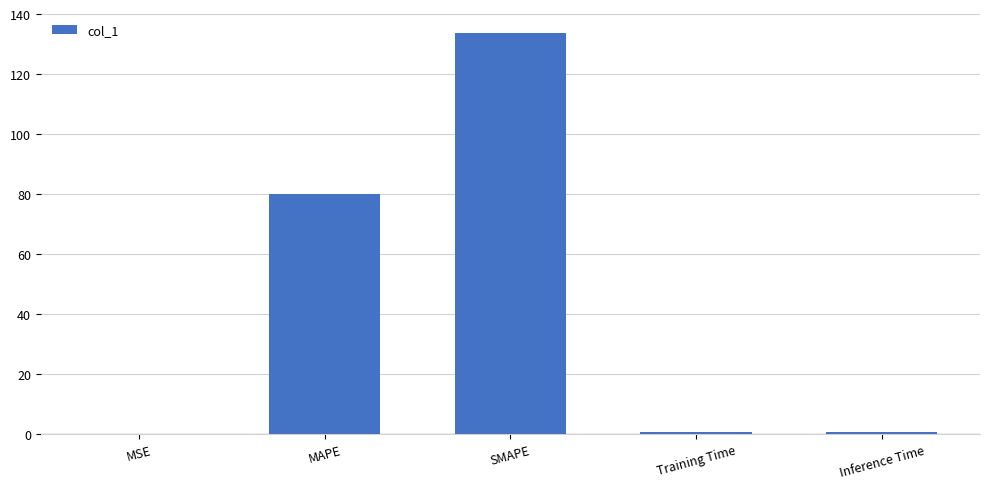

Between Training Time and SMAPE, which is larger?

SMAPE